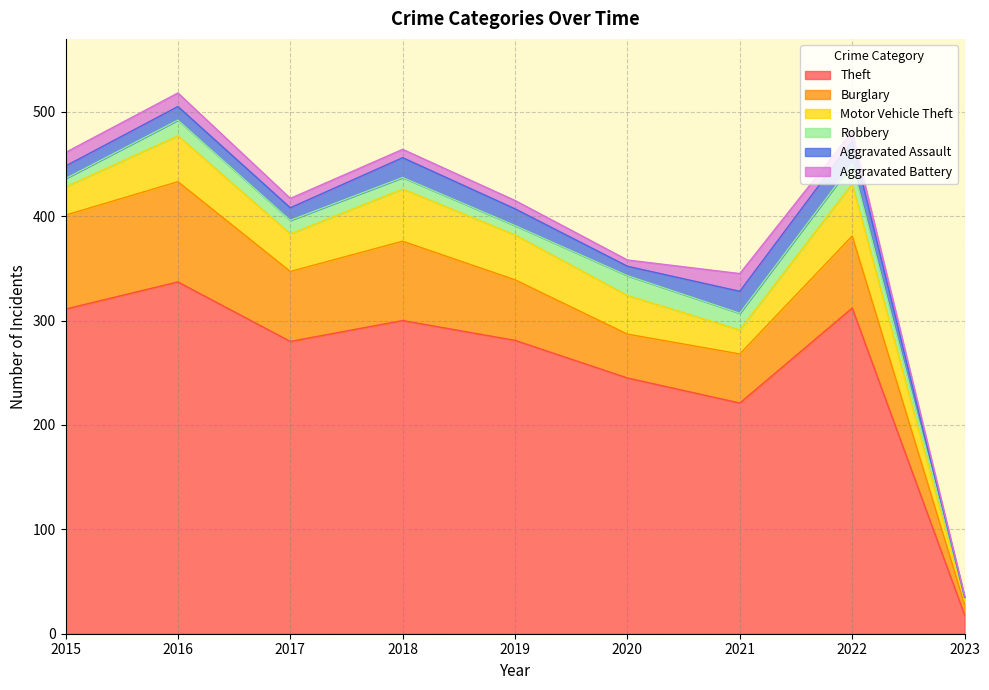

Reading right to left, transcribe all the data shown in this chart.

Theft: 18	312	221	245	281	300	280	337	311
Burglary: 10	69	47	42	58	76	67	96	90
Motor Vehicle Theft: 4	50	23	37	43	50	36	44	27
Robbery: 3	19	16	19	9	11	13	15	8
Aggravated Assault: 0	22	21	9	16	19	12	13	12
Aggravated Battery: 1	9	17	6	8	8	9	13	13